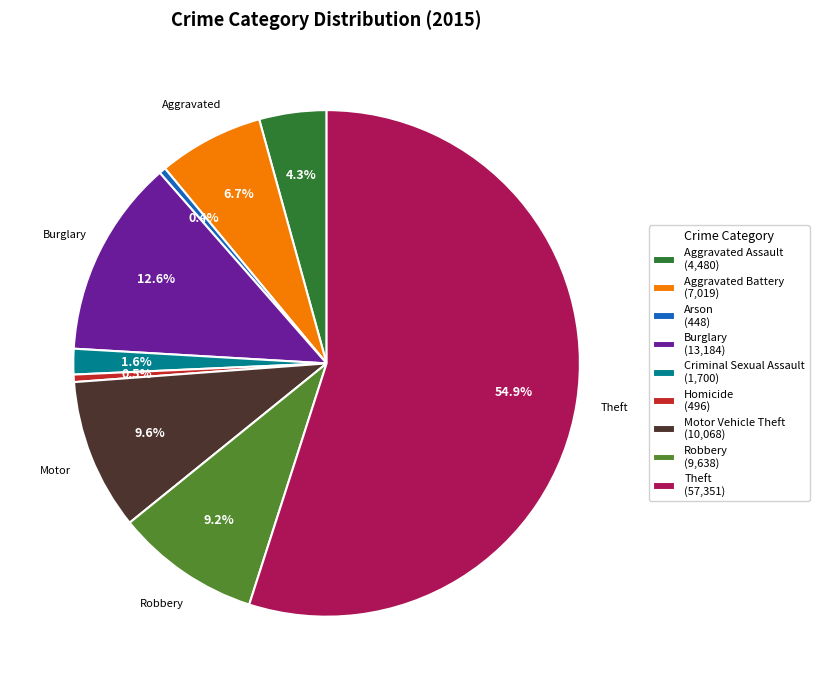

The Robbery slice represents 1% of the pie. True or false?

False